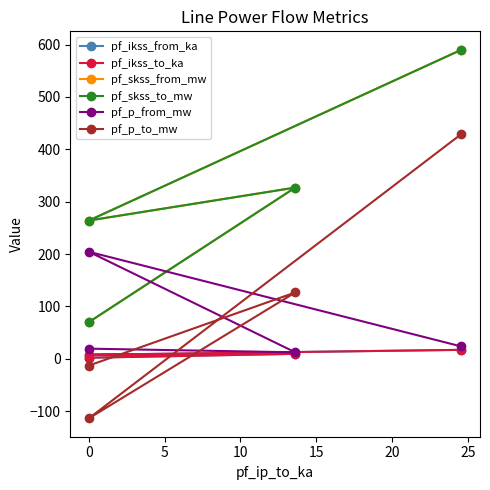

True or false: pf_skss_to_mw and pf_ikss_to_ka cross at least once.

False